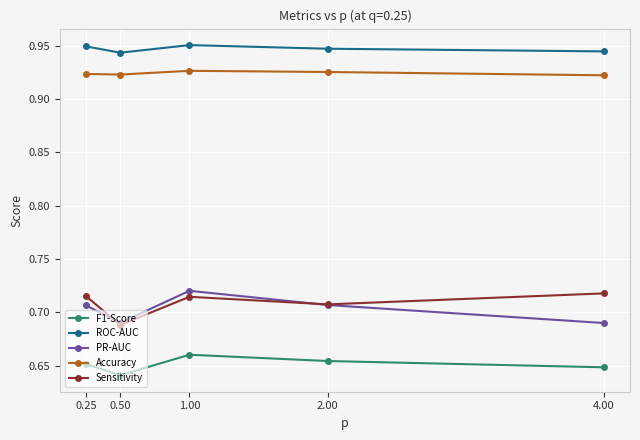

True or false: PR-AUC has a value of 0.4 at 1.00.

False